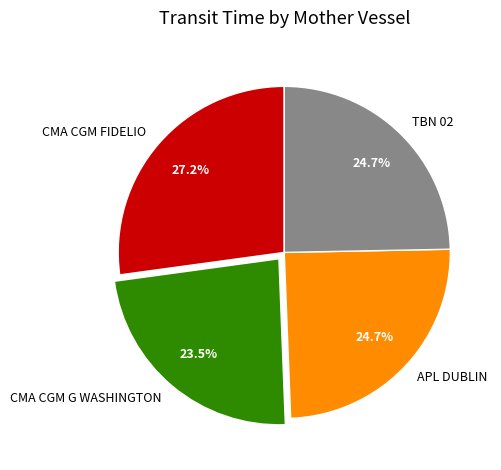

What is the ratio of the value at CMA CGM G WASHINGTON to the value at CMA CGM FIDELIO?

0.9